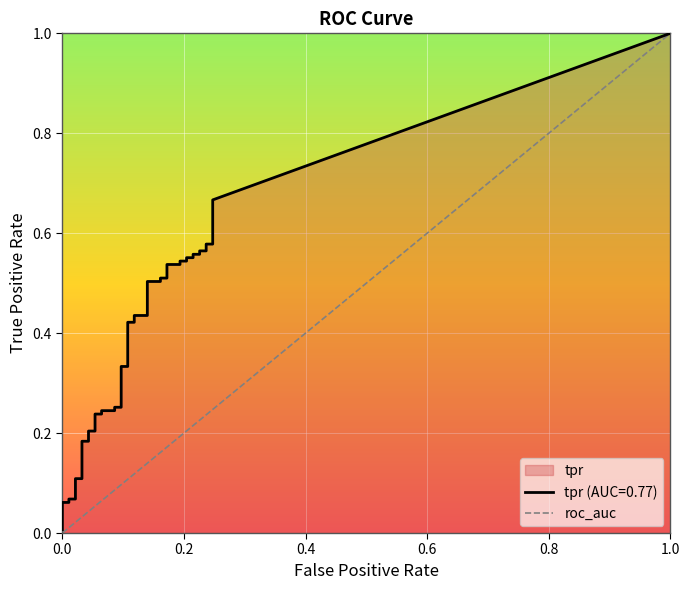

What is the difference between the highest and lowest values at 36?

0.3